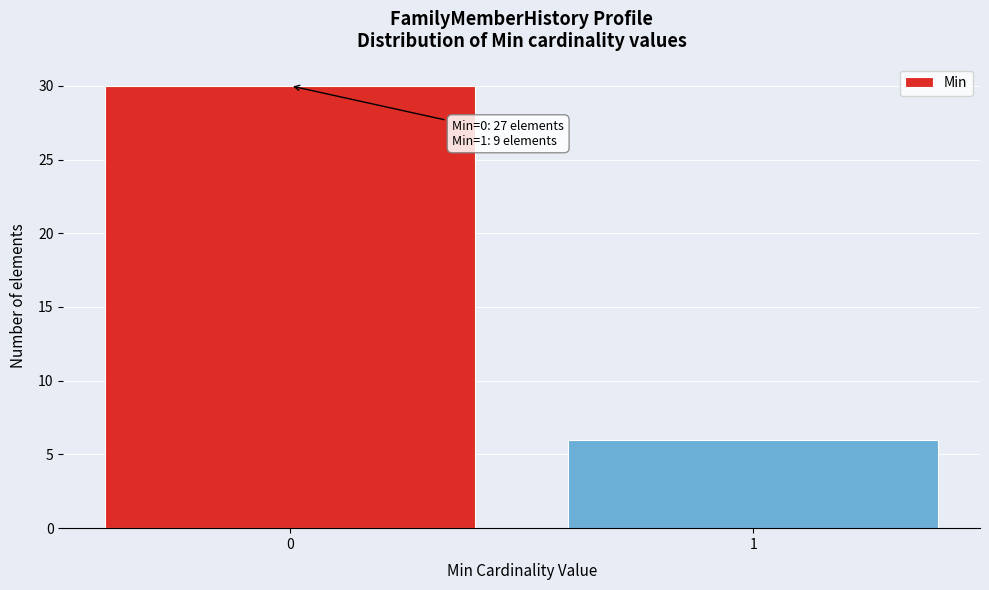

Reading right to left, transcribe all the data shown in this chart.

6	30